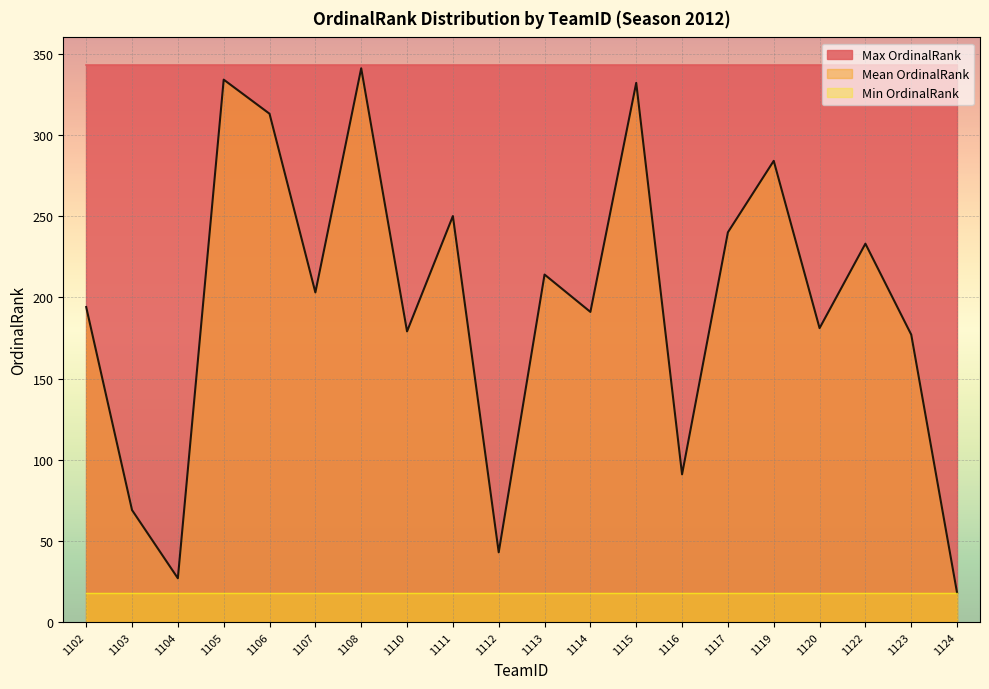

At which label is Max OrdinalRank closest to 343?

1102